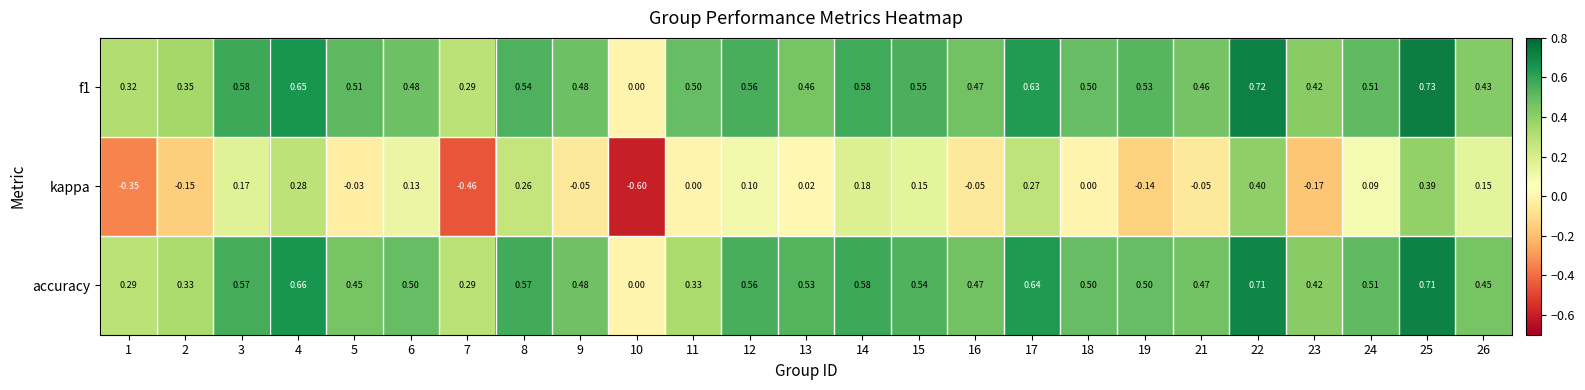

What is the minimum value shown in the chart?

-0.6